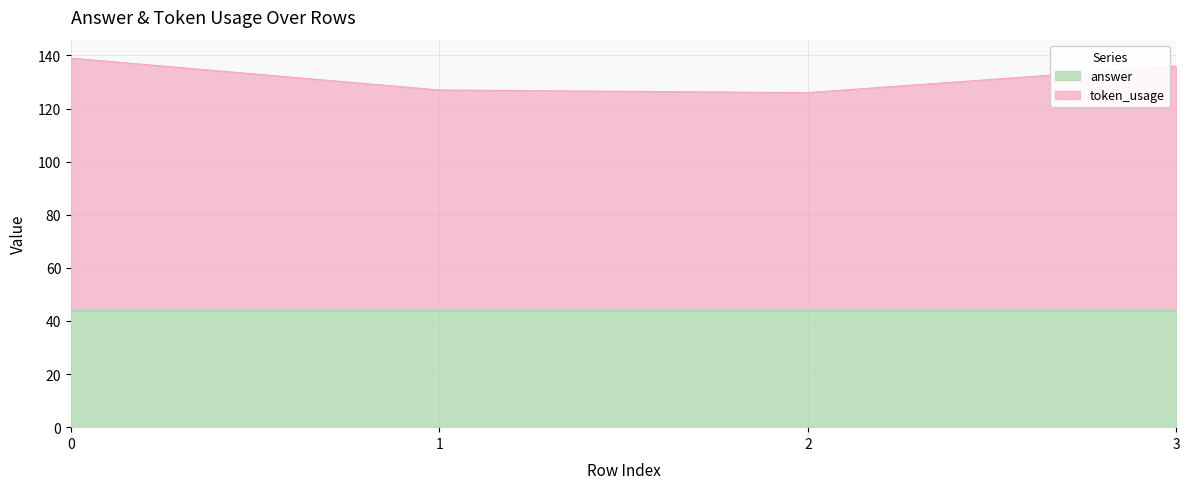

List the labels in order of value, smallest first.

2, 1, 3, 0